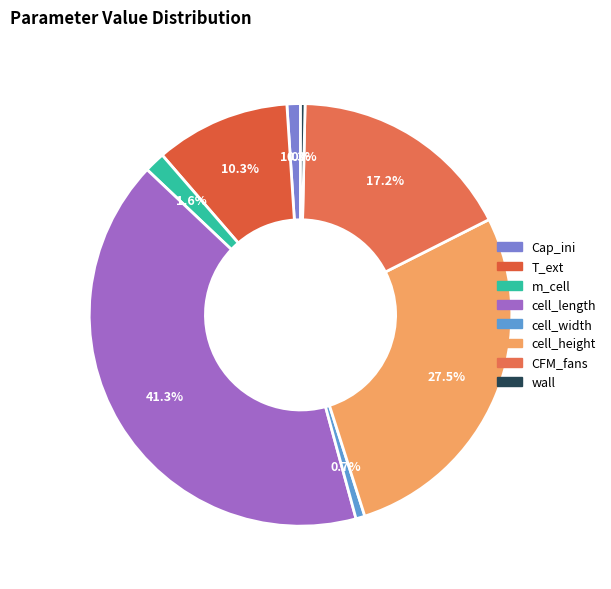

Count the number of slices in the pie.

8